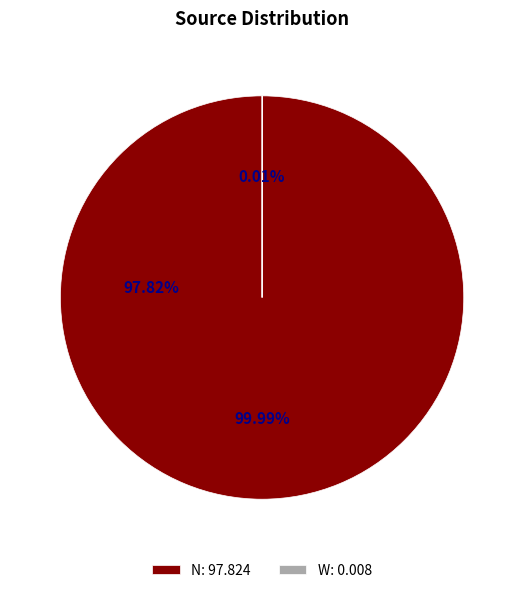

Which category accounts for the majority?

N